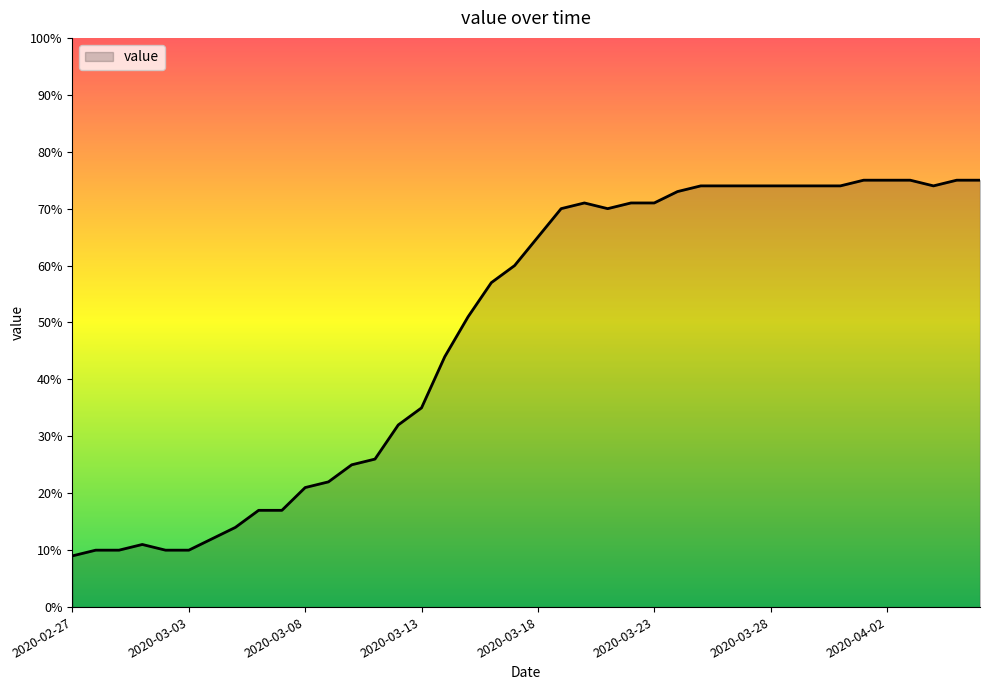

What is the minimum value shown in the chart?

9.0